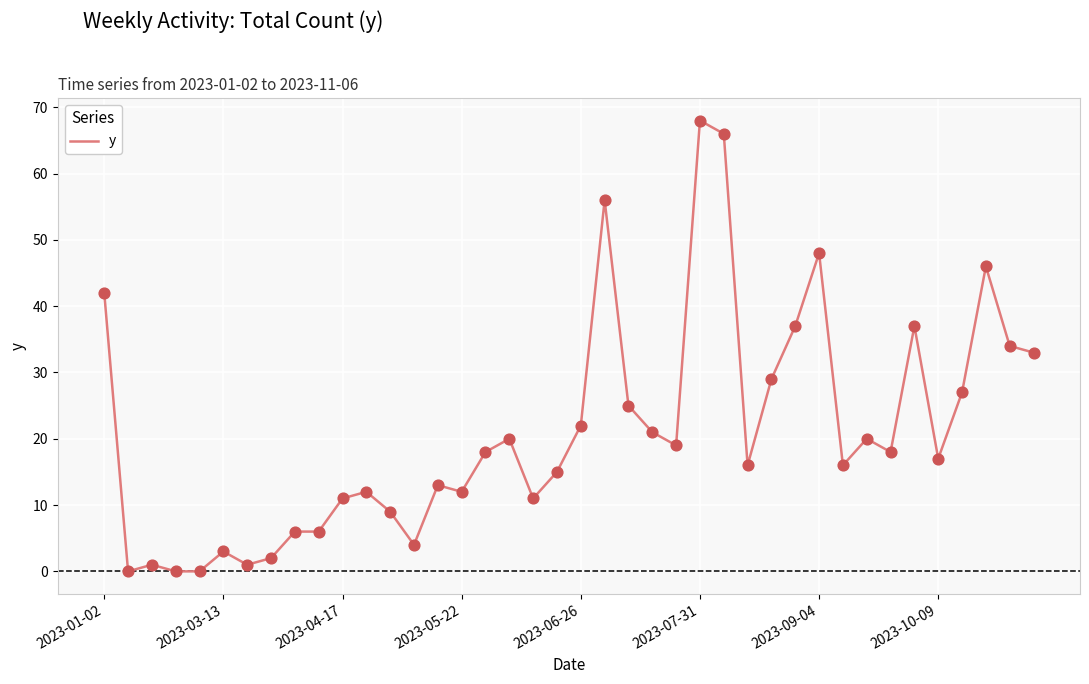

What is the difference between the maximum and minimum values?

68